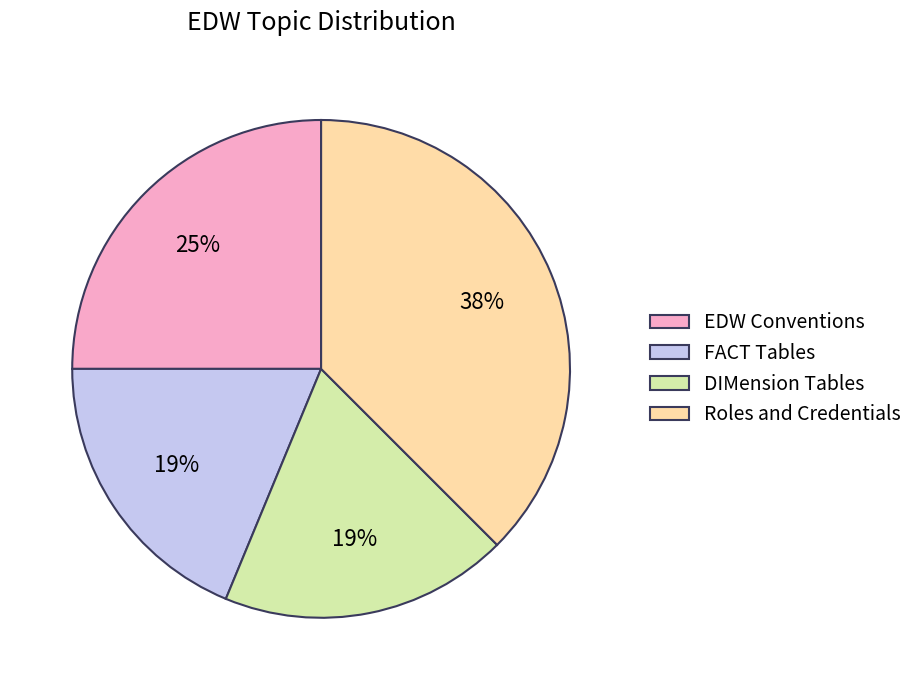

Is it true that Roles and Credentials is 38% of the pie?

True